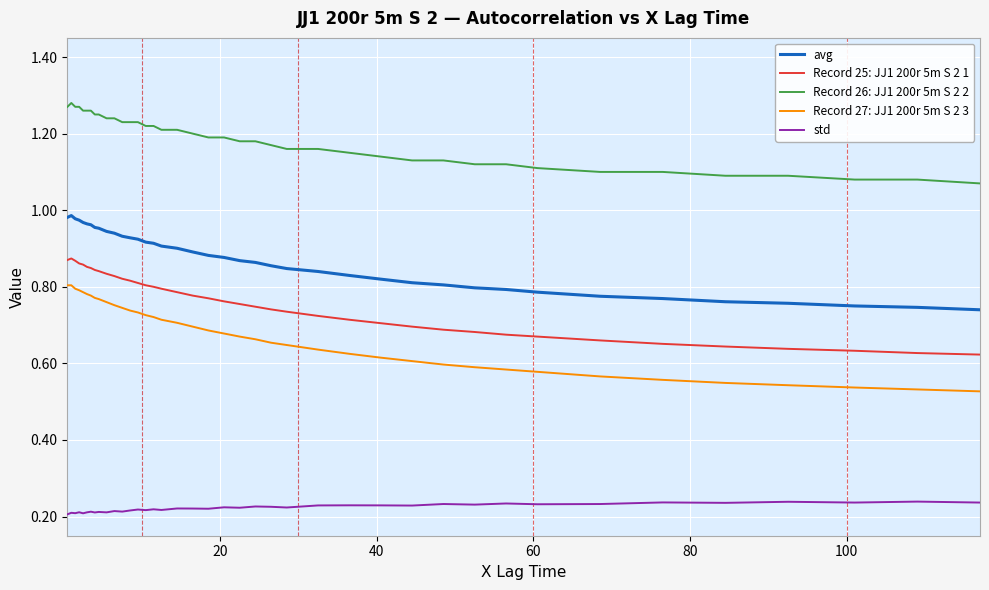

List the series in order of their peak value, lowest first.

std, Record 27: JJ1 200r 5m S 2 3, Record 25: JJ1 200r 5m S 2 1, avg, Record 26: JJ1 200r 5m S 2 2